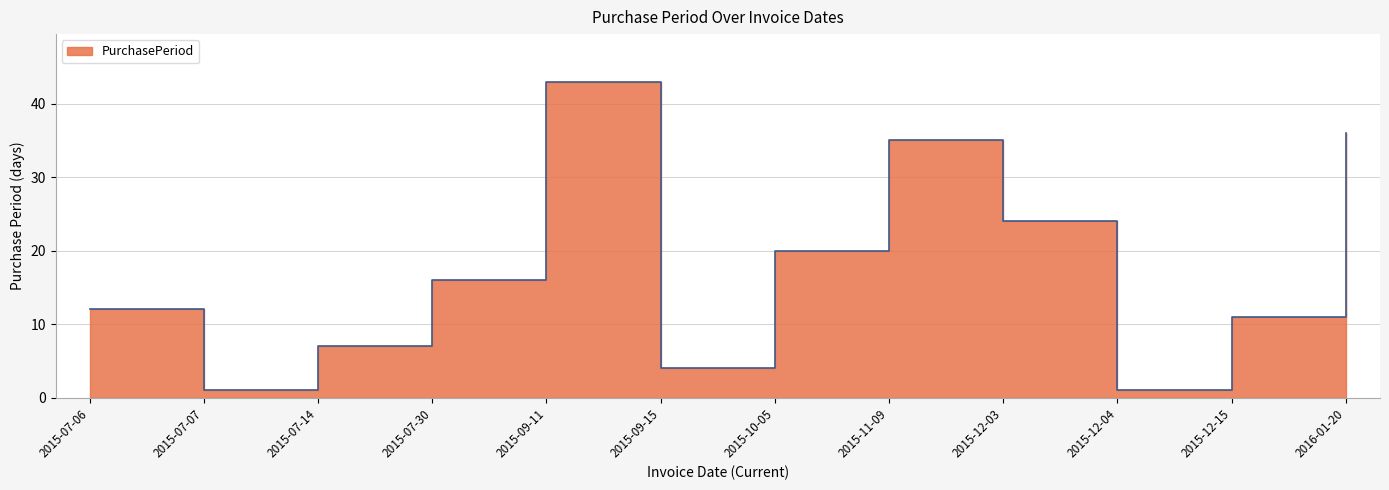

List the labels in order of value, largest first.

2015-09-11, 2016-01-20, 2015-11-09, 2015-12-03, 2015-10-05, 2015-07-30, 2015-07-06, 2015-12-15, 2015-07-14, 2015-09-15, 2015-07-07, 2015-12-04